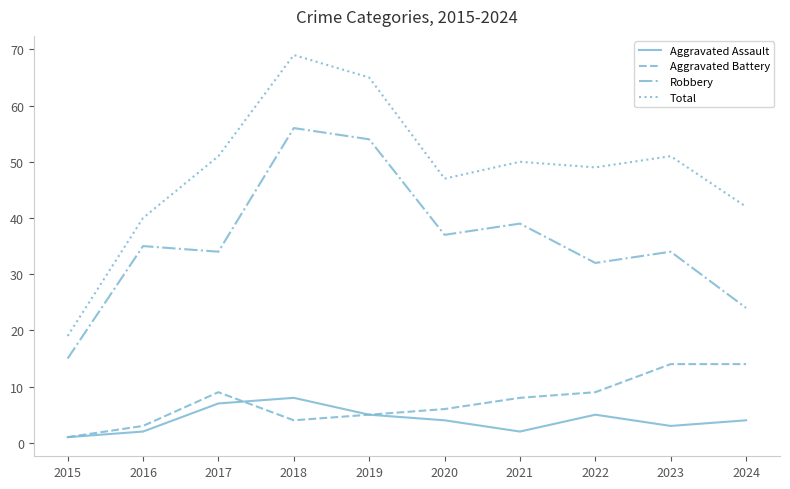

How many lines are shown in the chart?

4